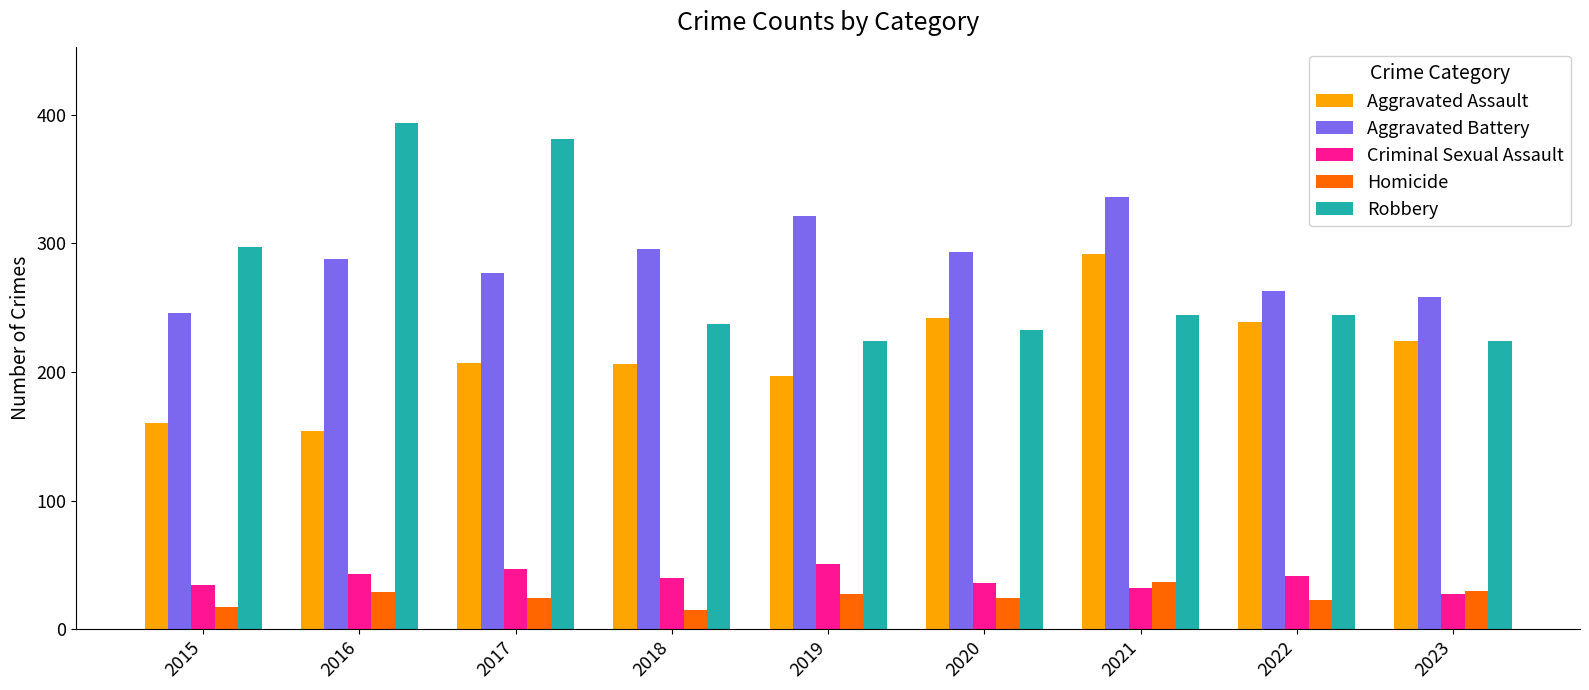

The value of Homicide at 2019 is 27. True or false?

True